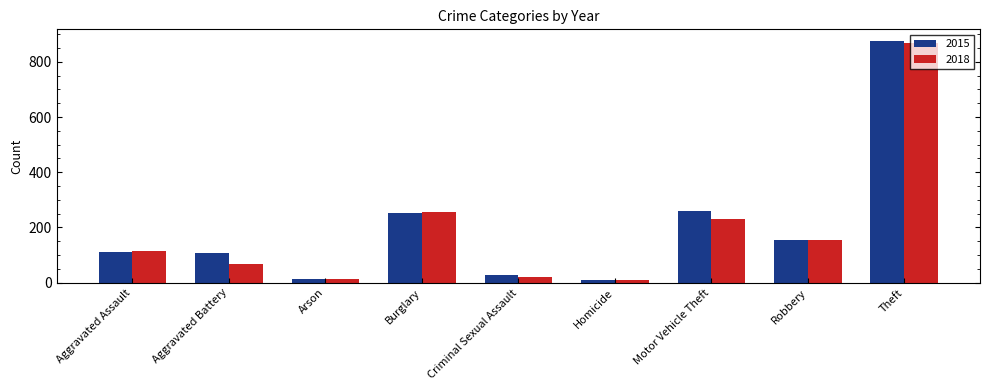

What is the highest value of the 2018 series?

868